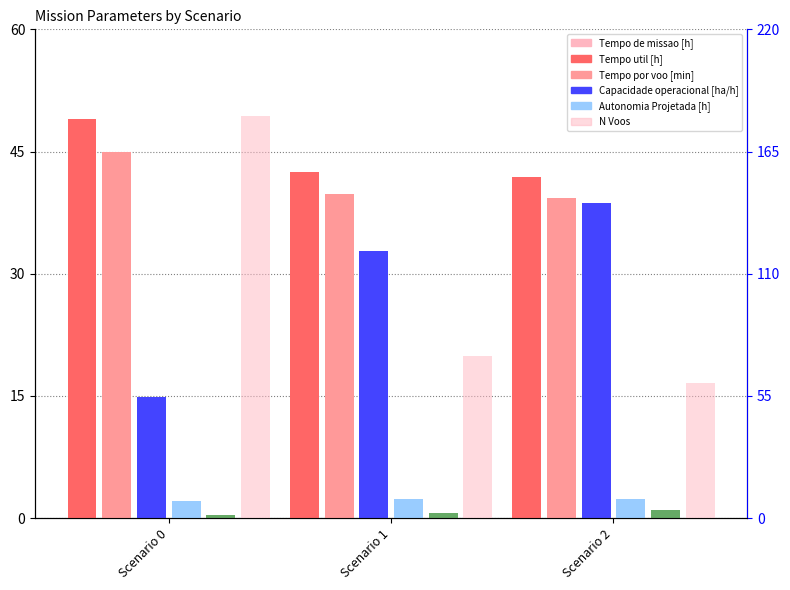

What is the value of the N Voos bar at the 1st from the left?

181.0